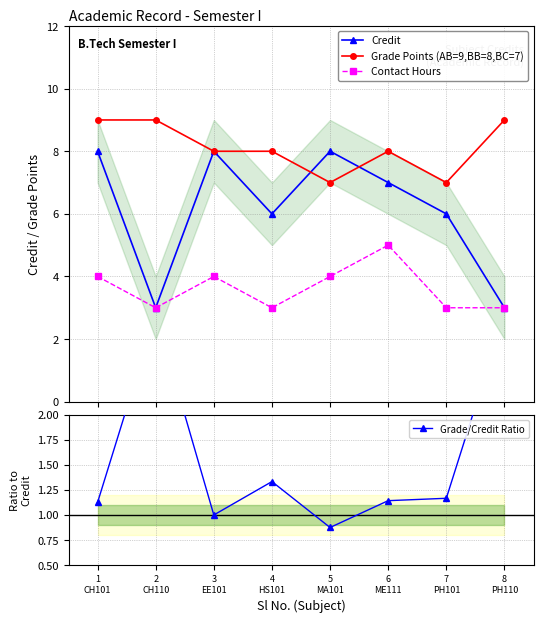

Is this an area chart (filled region under the line)?

No